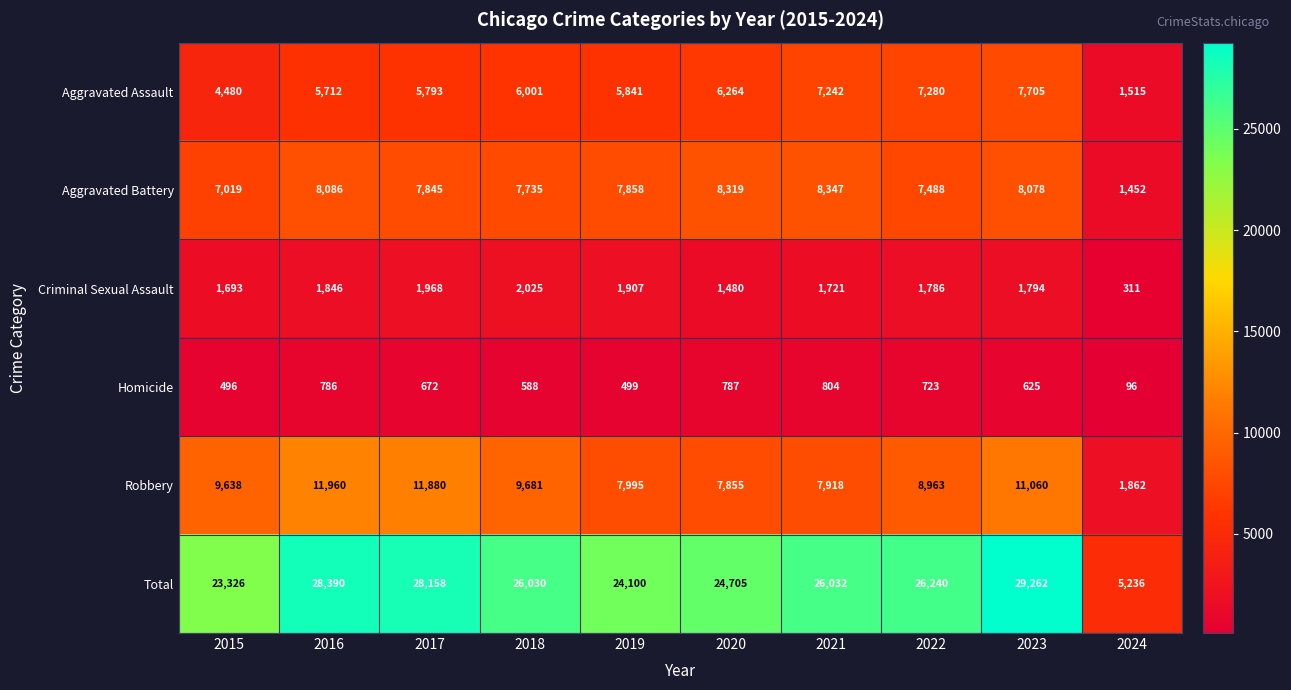

Between 2022 and 2024, which series saw the biggest shift?

Total